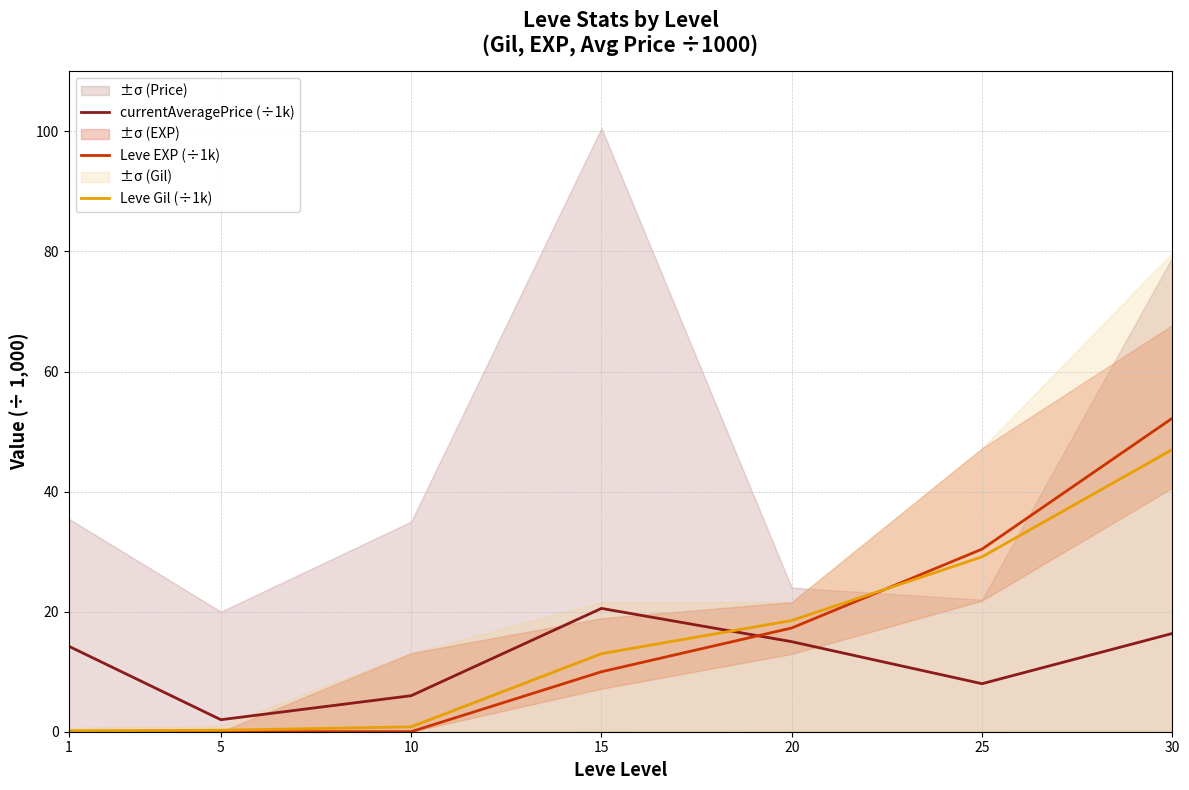

Reading left to right, extract all data points from this chart.

currentAveragePrice (÷1k): 14.2	2.0	6.0	20.5	15.0	8.0	16.4
Leve EXP (÷1k): 0.0	0.0	0.0	10.0	17.3	30.4	52.2
Leve Gil (÷1k): 0.2	0.2	0.8	13.0	18.5	29.1	47.0